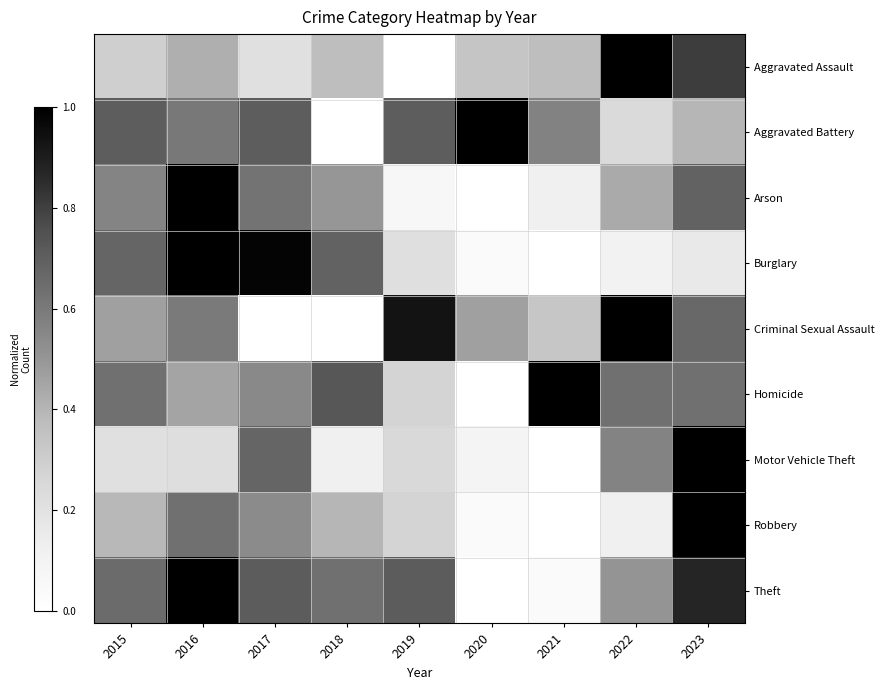

How many categories are shown in the chart?

9